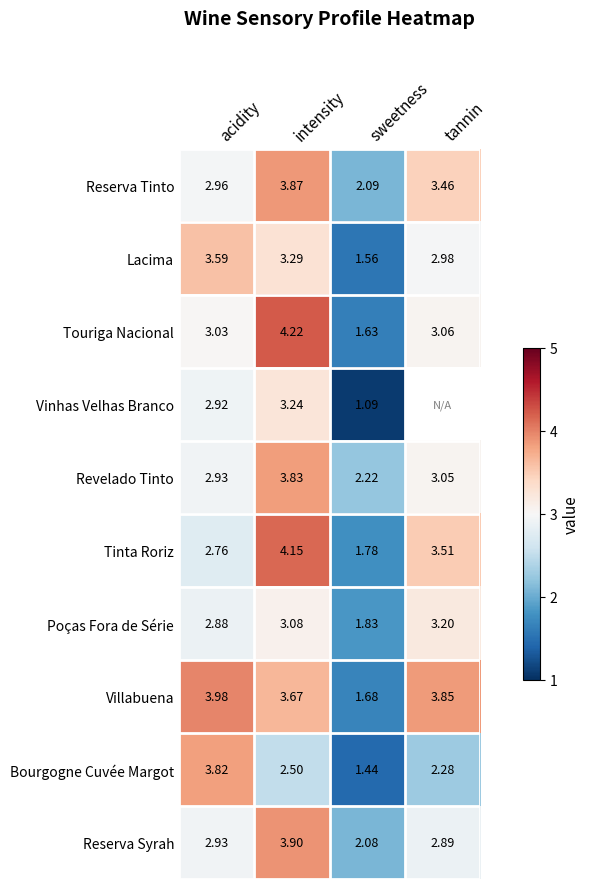

Which label corresponds to the smallest value in the chart?

sweetness